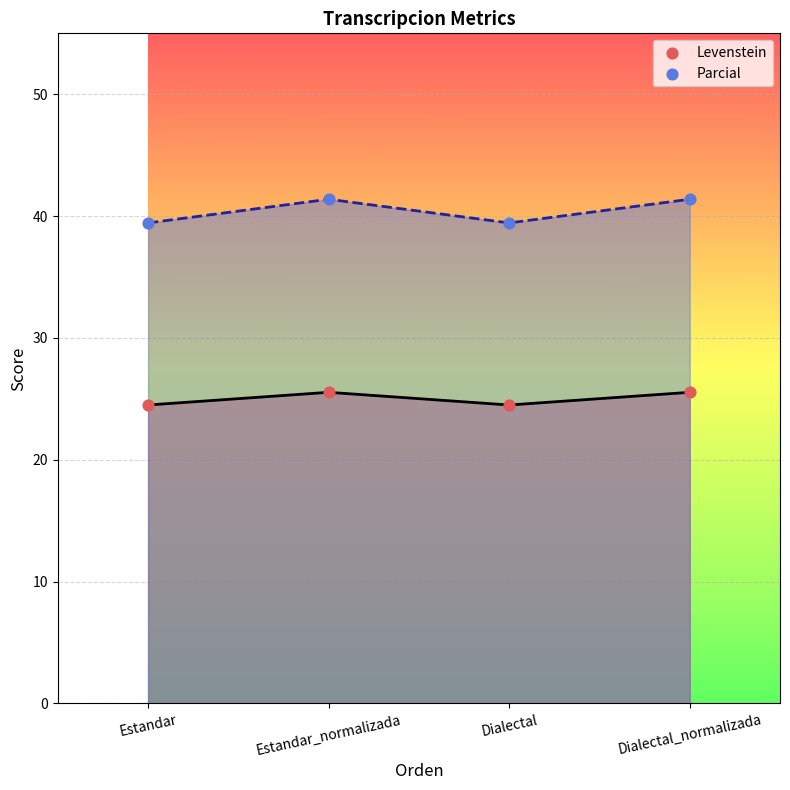

Which series reaches the minimum Y coordinate?

Levenstein